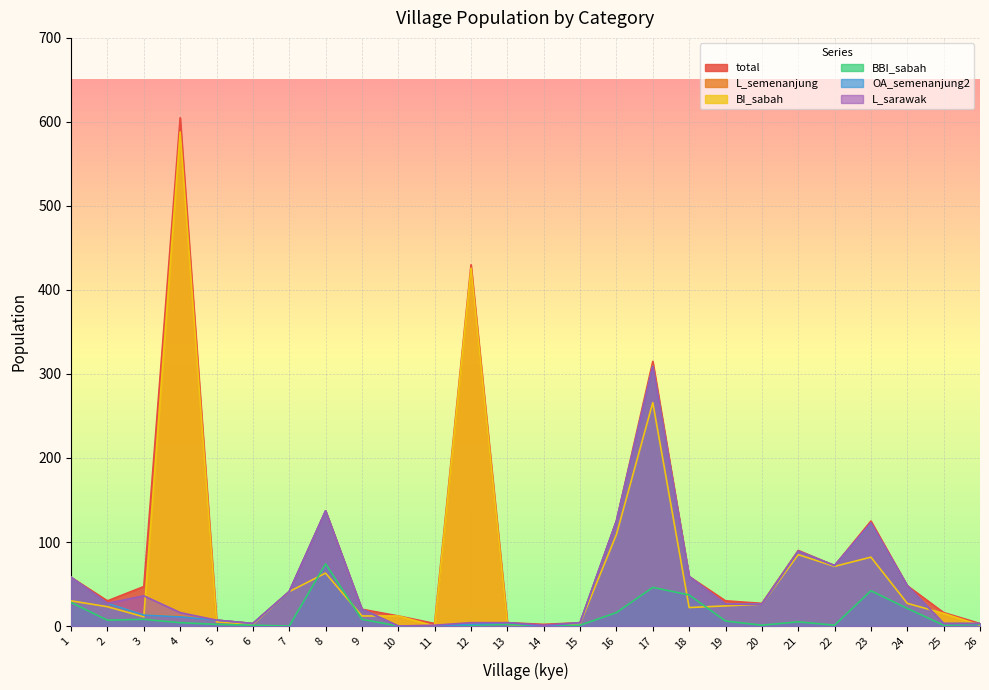

What is the highest value of the L_semenanjung series?

310